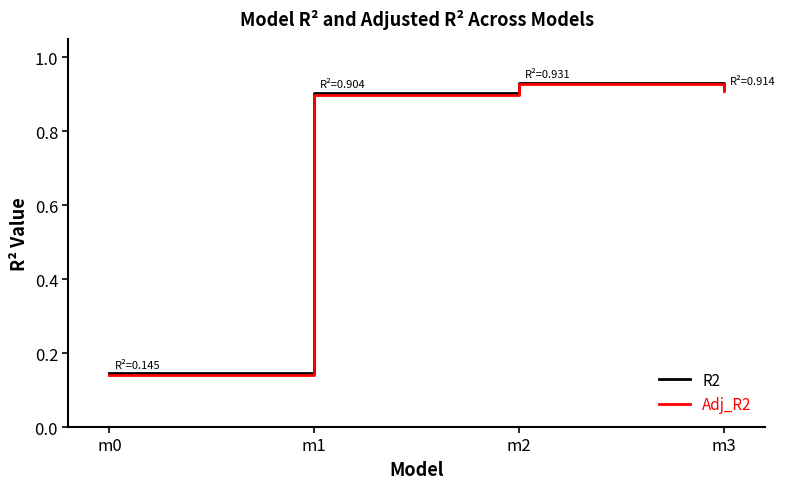

How many interior local peaks does the R2 series have?

1